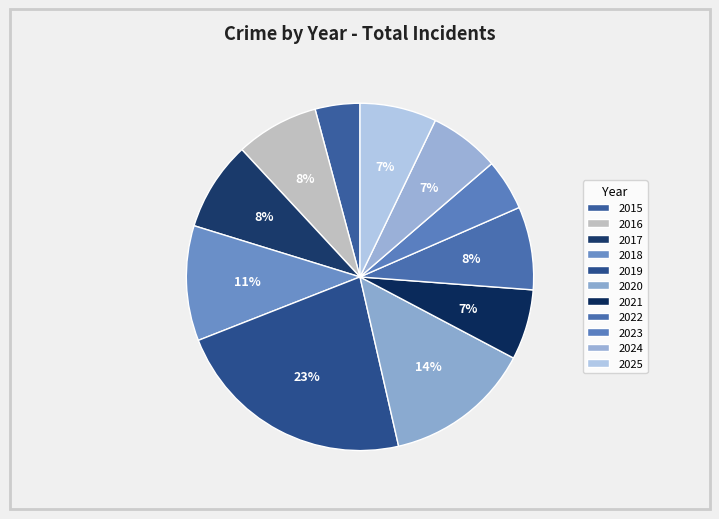

How many segments does this pie chart have?

11